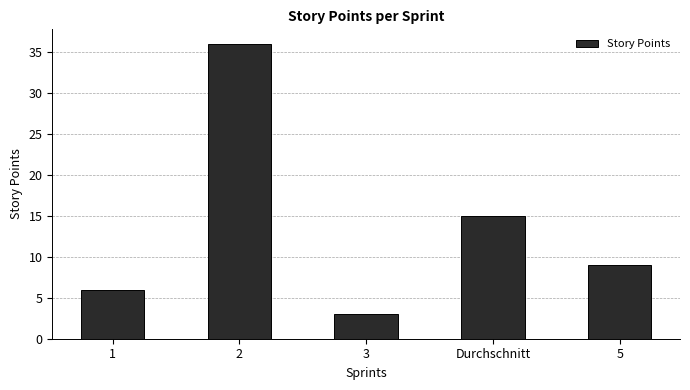

What is the difference between the maximum and minimum values?

33